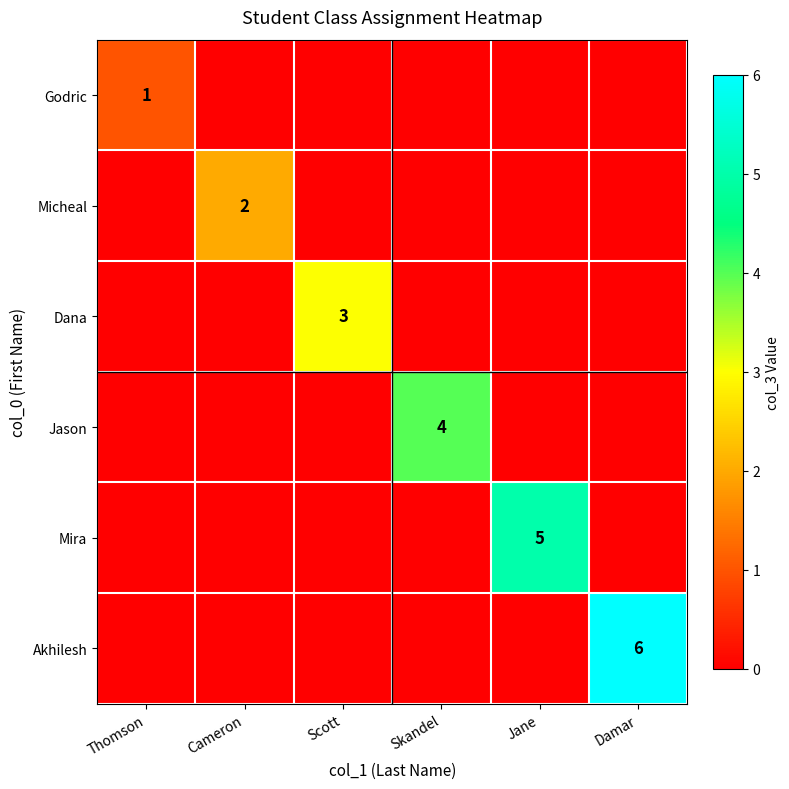

True or false: Jason has a value of 4 at Skandel.

True